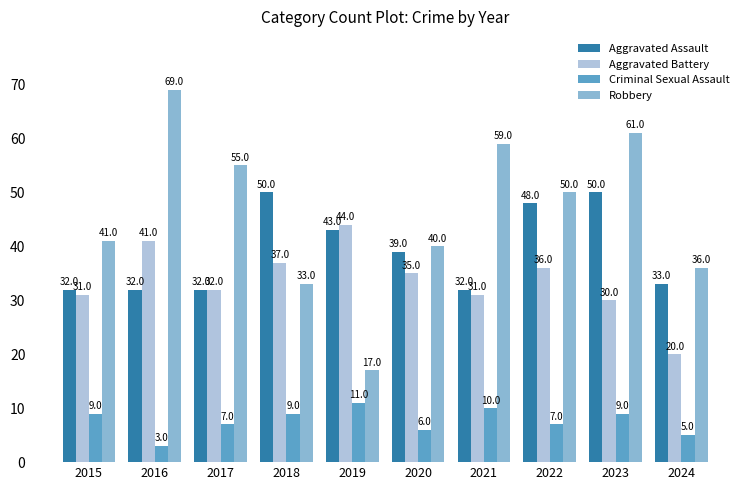

How many groups of bars are there?

10